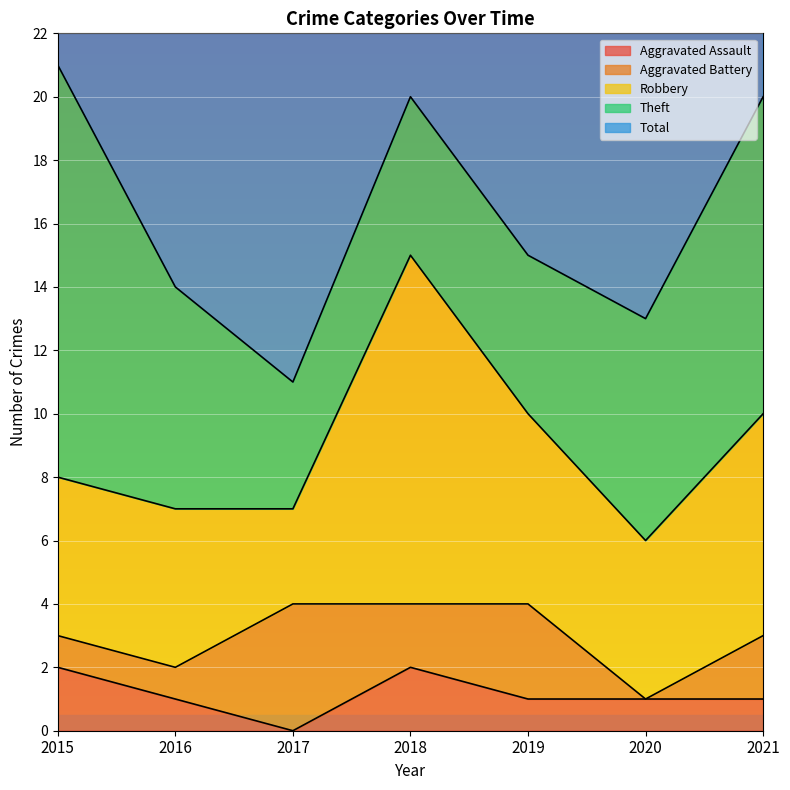

What is the value of the Aggravated Battery point at the 1st from the left?

1